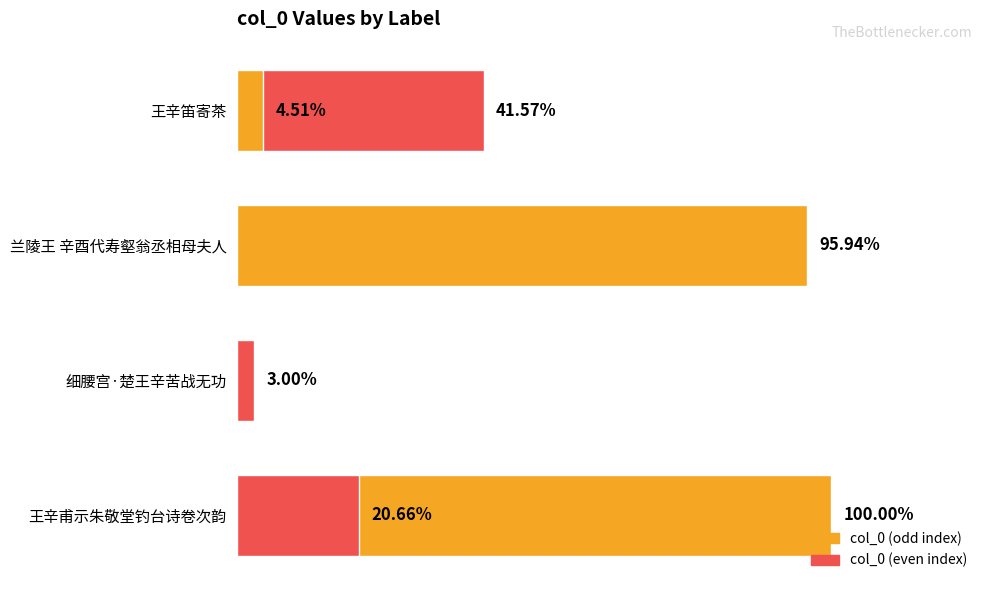

True or false: the data shows 44066 at 细腰宫·楚王辛苦战无功.

False